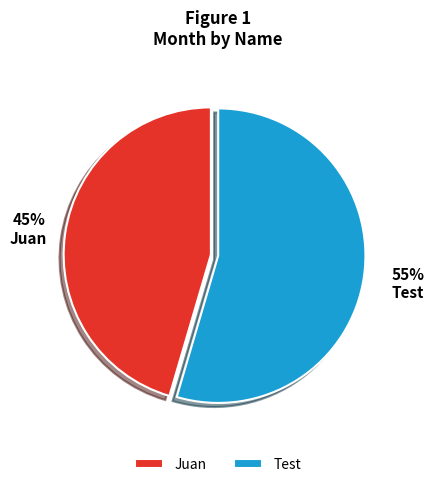

Which category has the biggest portion of the pie?

Test